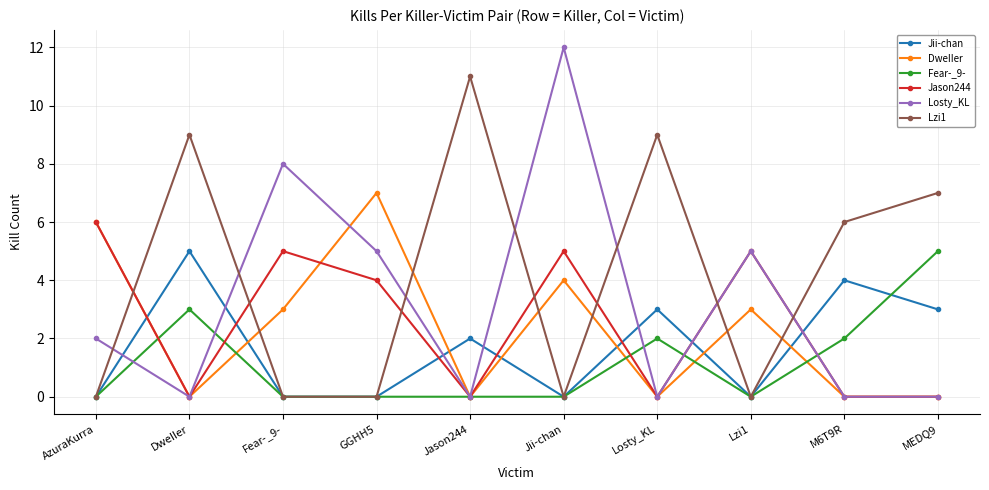

What is the sum of all Fear-_9- values?

12